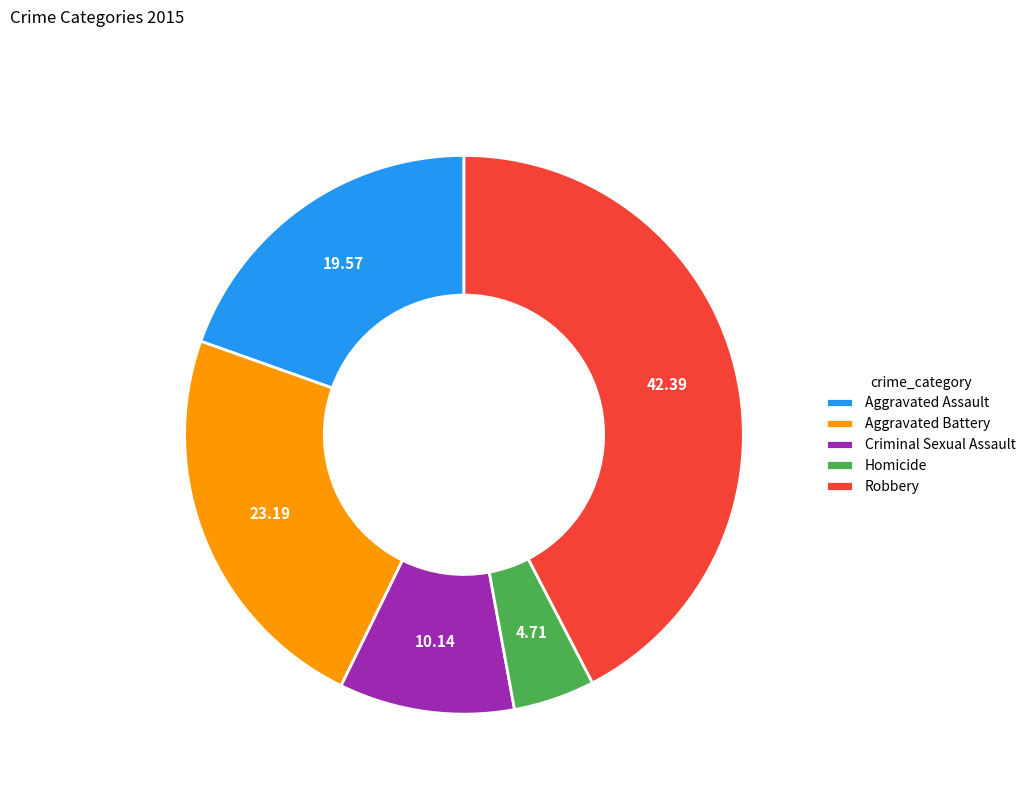

Rank the categories by value from lowest to highest.

Homicide, Criminal Sexual Assault, Aggravated Assault, Aggravated Battery, Robbery